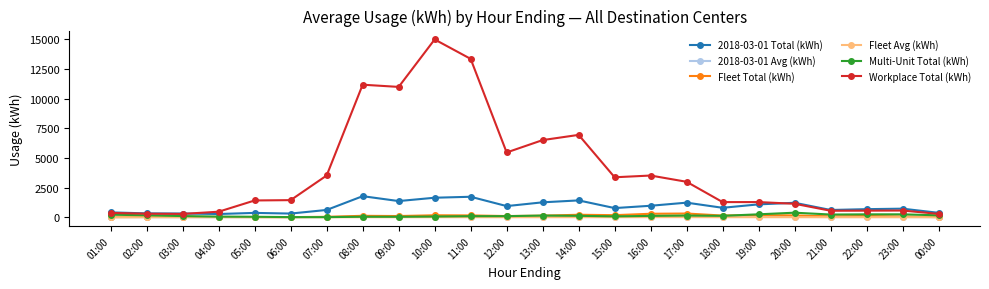

Which series has the largest total across all categories?

Workplace Total (kWh)